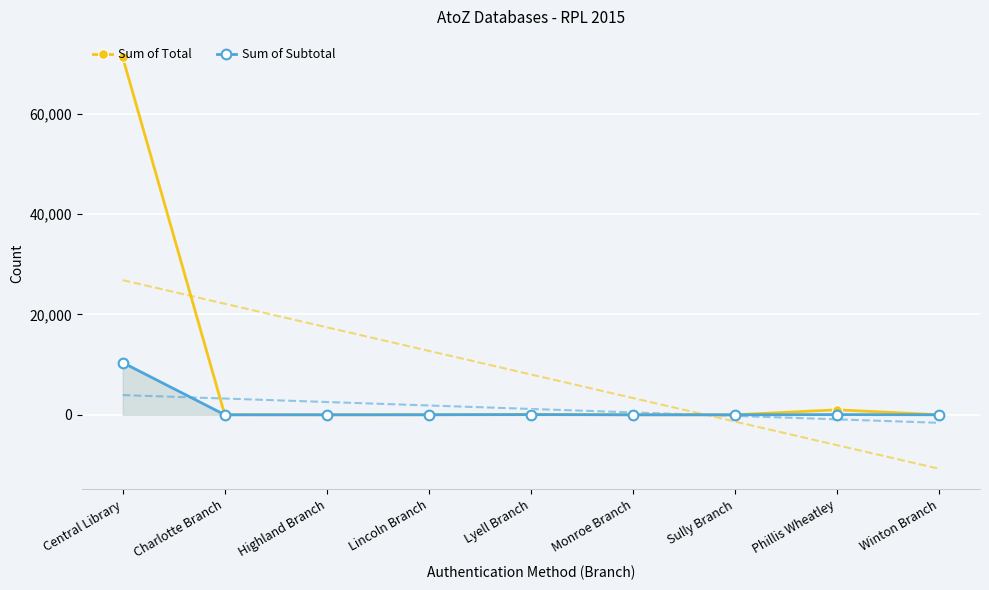

True or false: Sum of Total and Sum of Subtotal intersect in this chart.

False